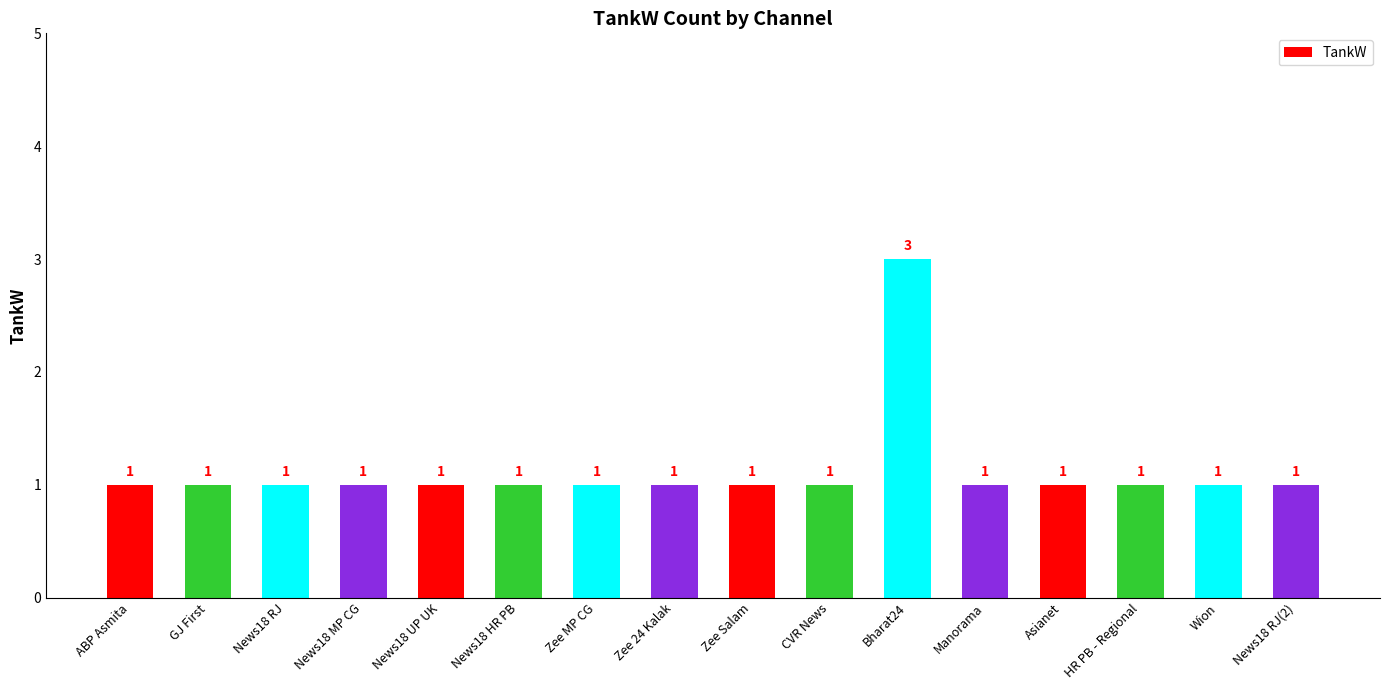

What is the ratio of the value at Zee 24 Kalak to the value at Zee Salam?

1.0